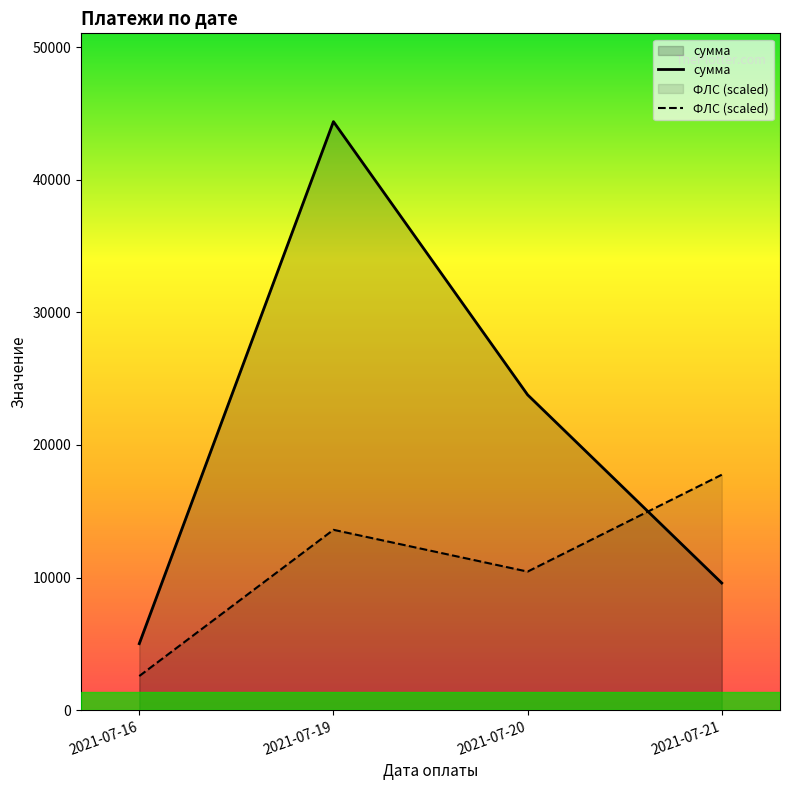

Reading right to left, extract all data points from this chart.

сумма: 9586.9	23779.2	44378.3	5014.0
ФЛС (scaled): 17751.3	10447.5	13598.7	2570.8